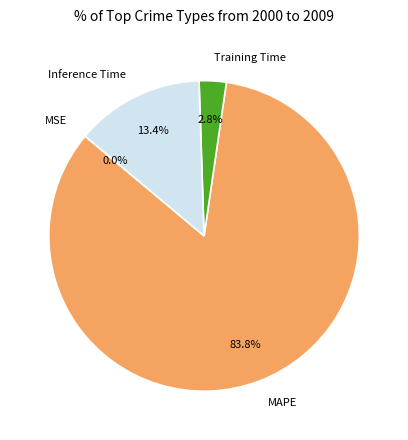

Between MAPE and Training Time, which is larger?

MAPE